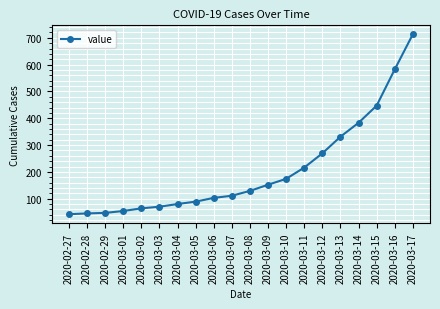

What is the value of the 9th point from the left?

103